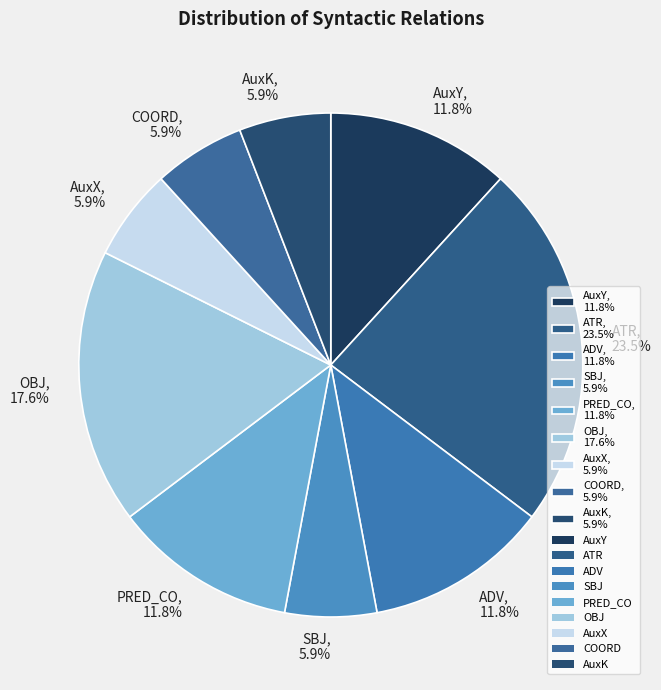

Is the sum of SBJ and PRED_CO greater than half?

No